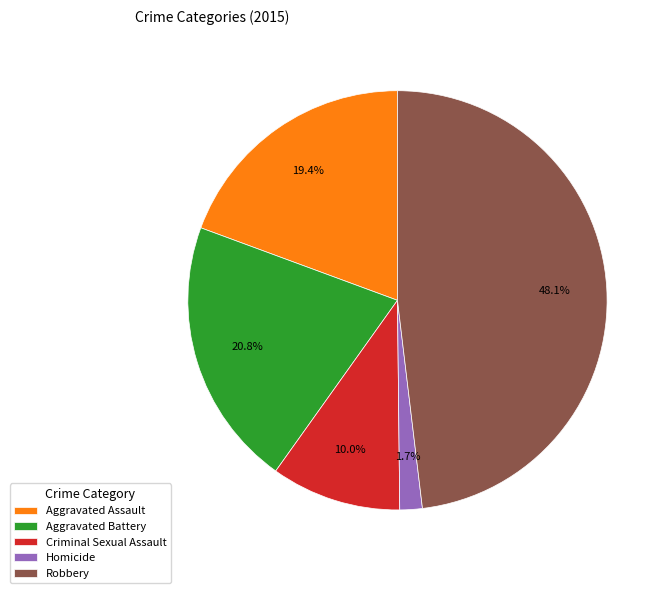

Combined, what portion of the pie is Homicide and Robbery?

49.8%